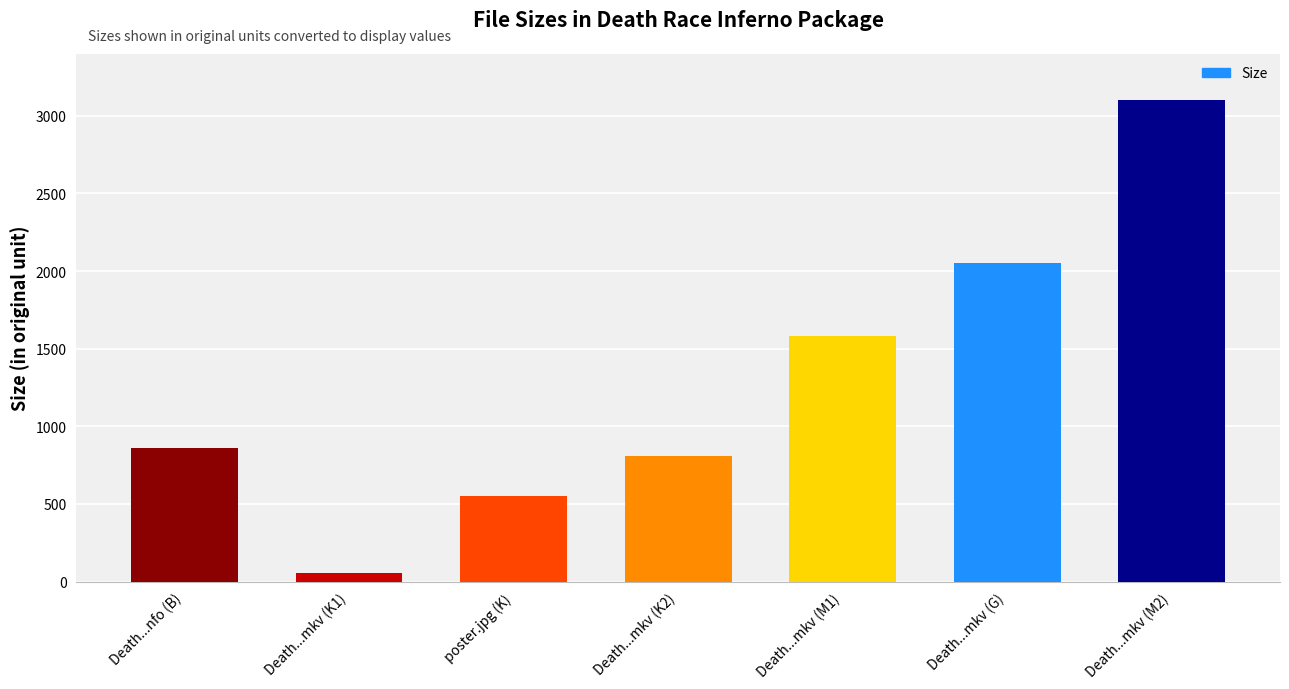

What is the difference between the second highest and minimum values?

1993.6